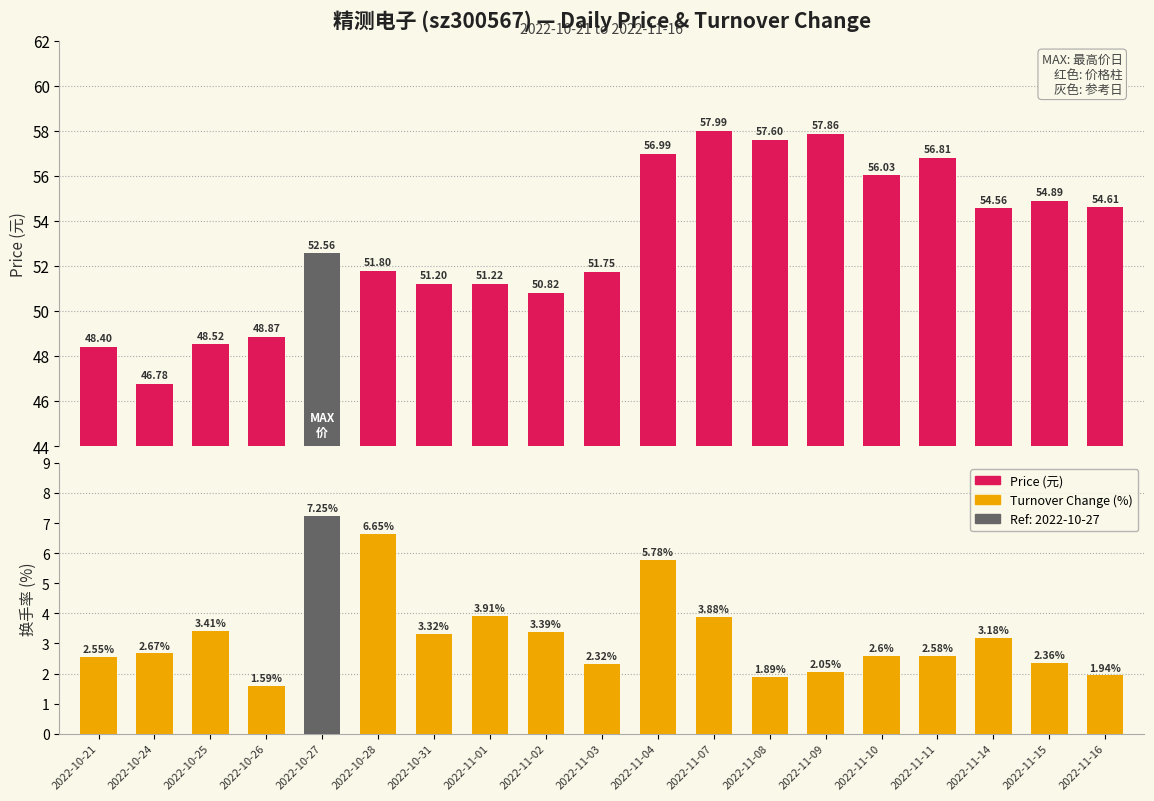

What is the minimum value shown in the chart?

1.6